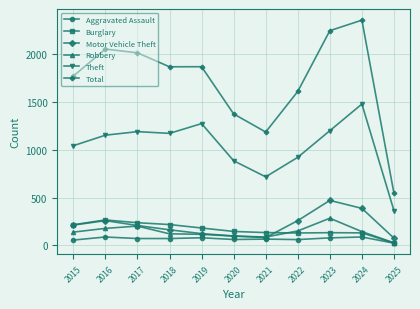

How many lines are shown in the chart?

6